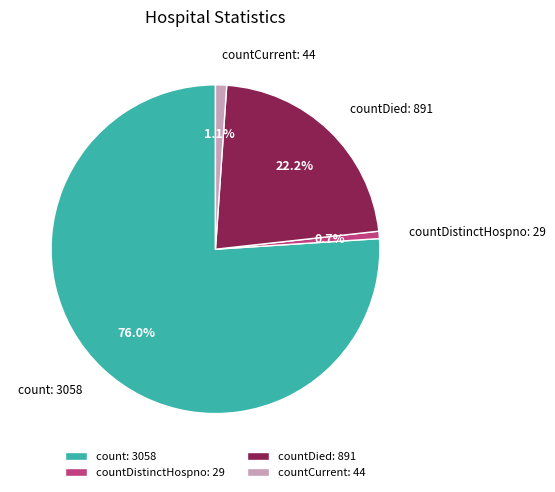

To the nearest percent, what is the difference between the largest and smallest slice percentages?

75%